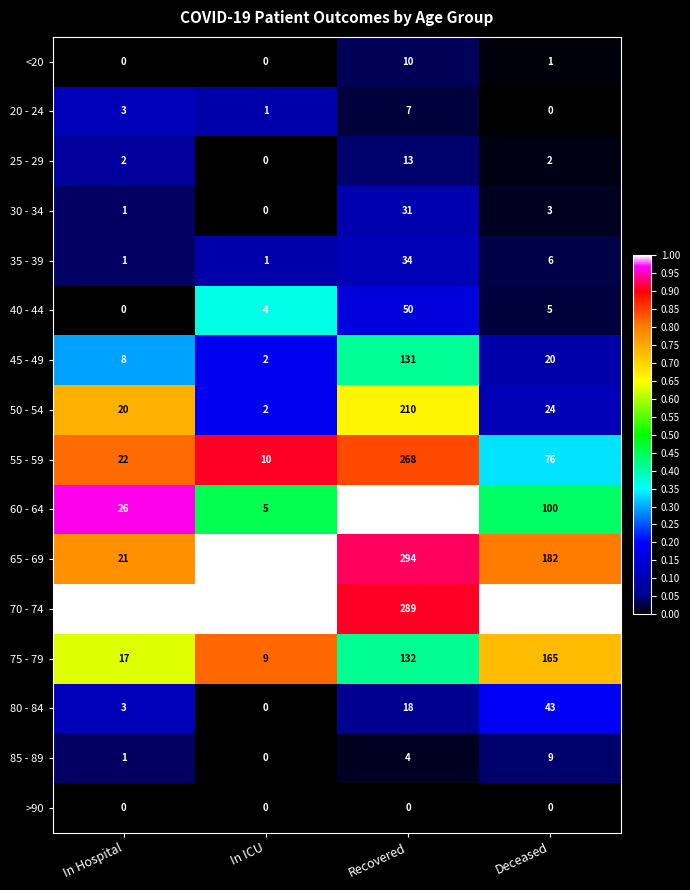

Which series has the widest spread of values?

60 - 64